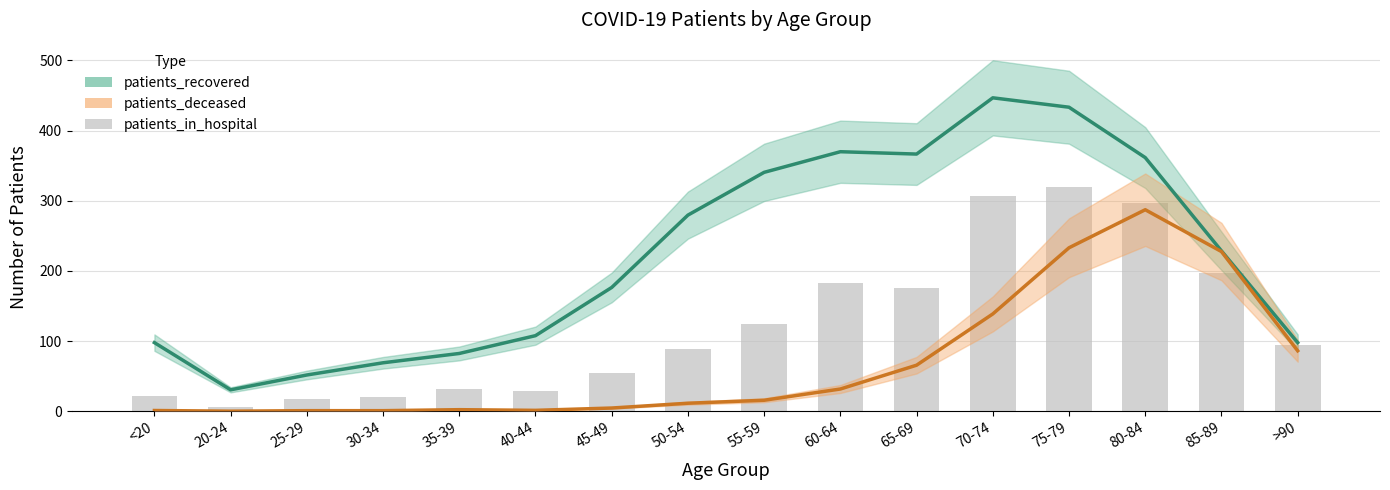

What is the difference between the maximum and minimum values in the patients_deceased series?

287.1